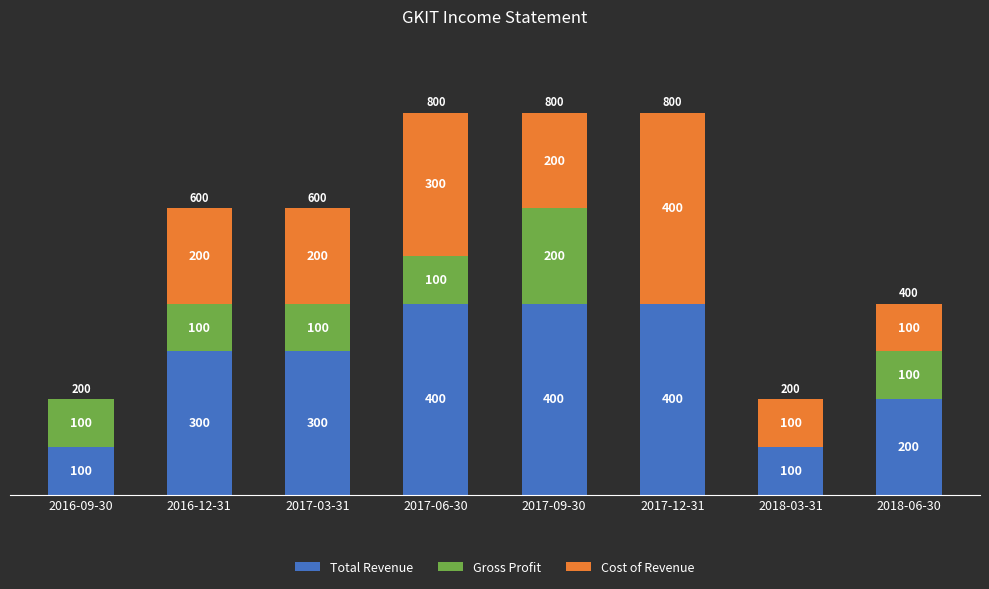

Are the bars horizontal?

No